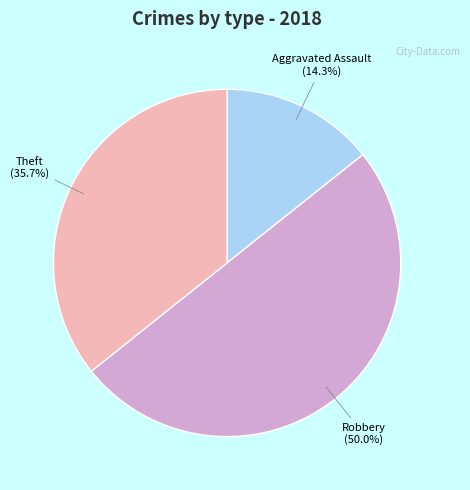

Is Theft the majority of the pie?

No